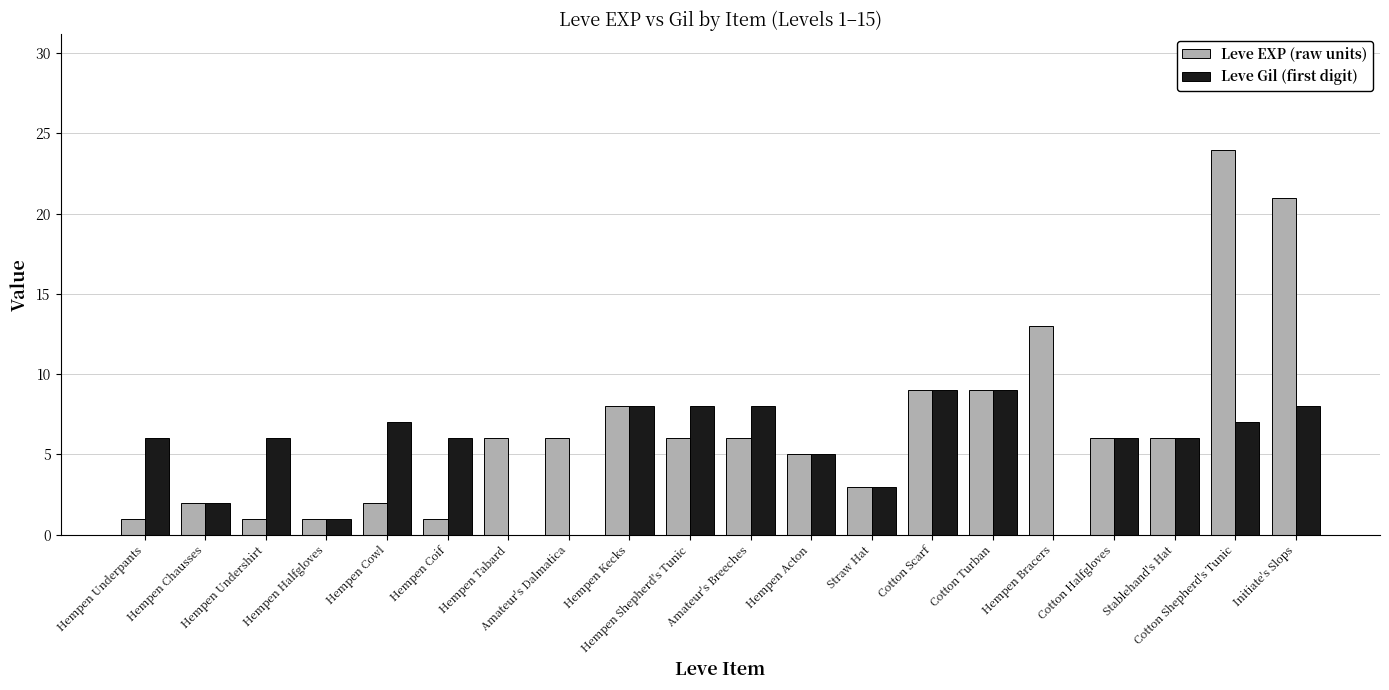

Which series has the largest total across all categories?

Leve EXP (raw units)